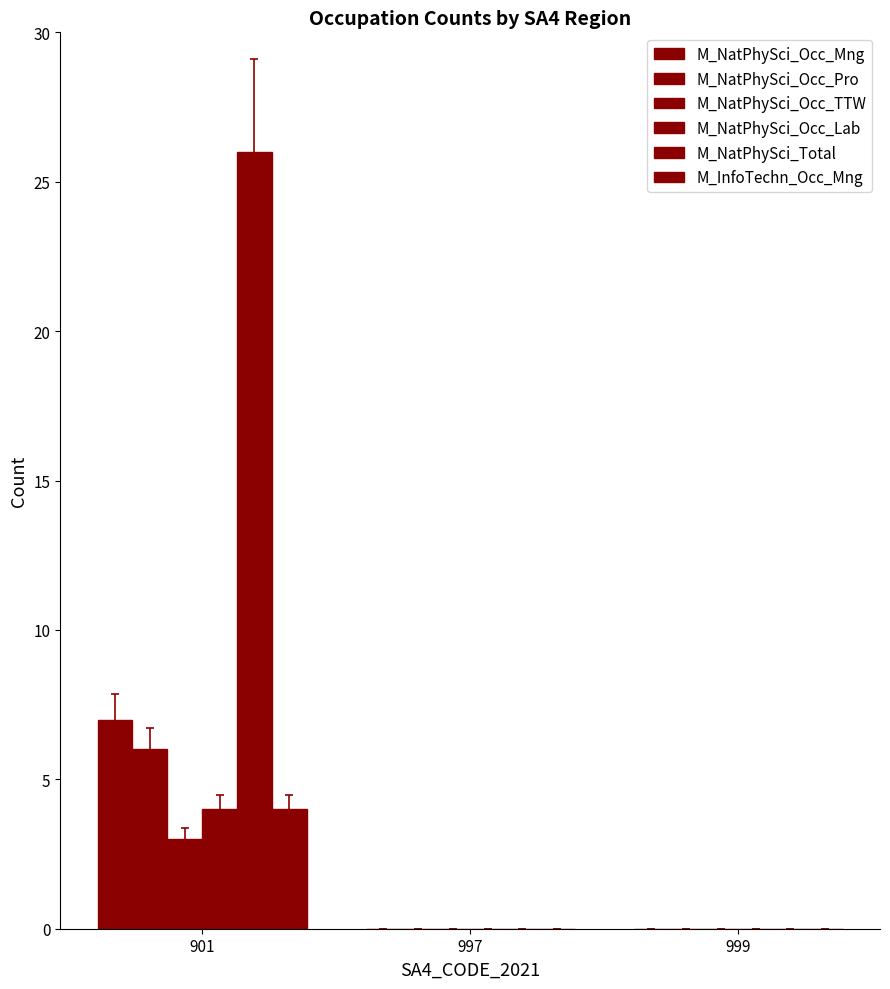

Does the chart contain stacked bars?

No